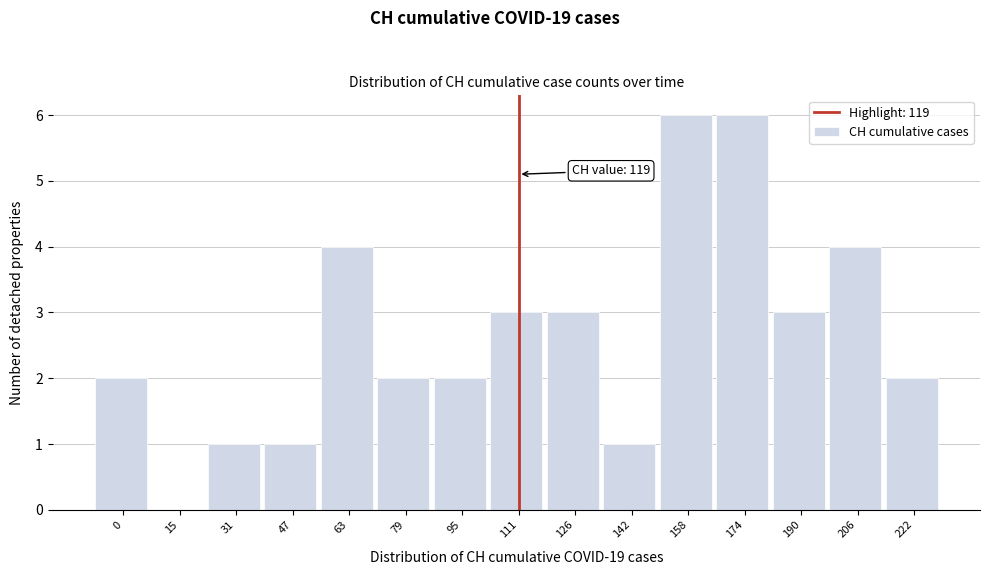

Reading left to right, list all the values displayed in this chart.

0=2	15=0	31=1	47=1	63=4	79=2	95=2	111=3	126=3	142=1	158=6	174=6	190=3	206=4	222=2